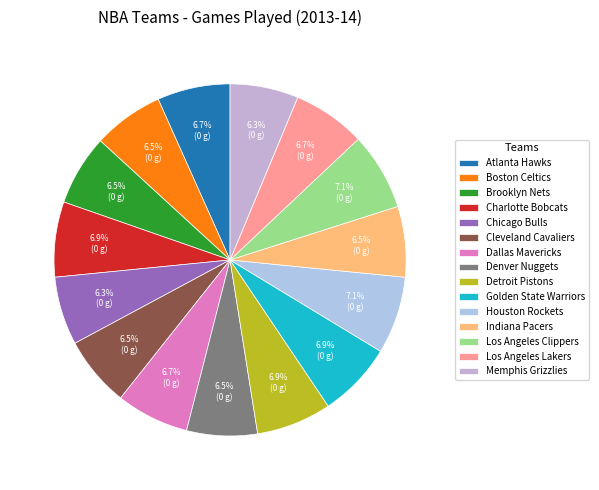

Count the number of slices in the pie.

15